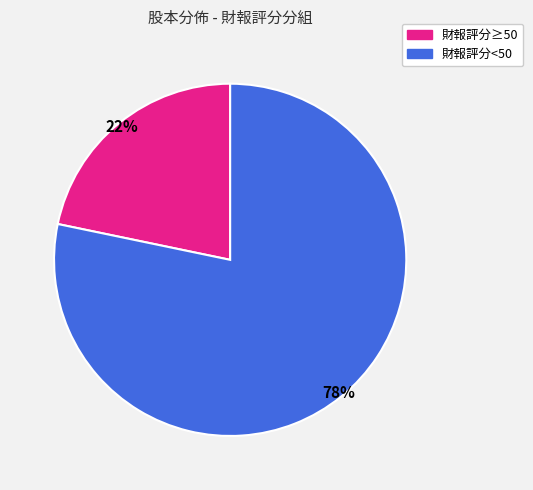

To the nearest percent, what is the average slice percentage?

50%